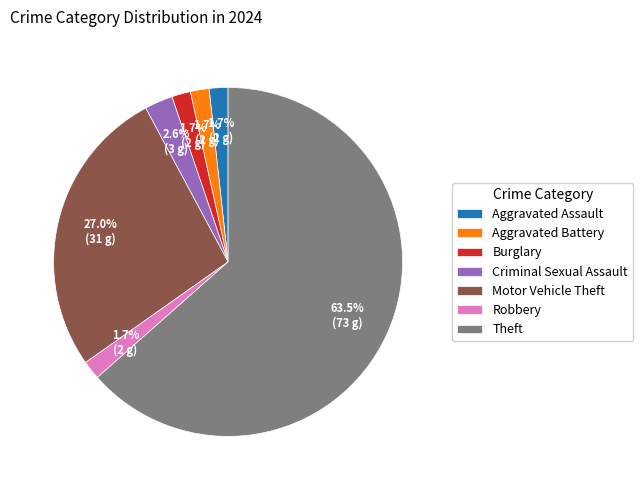

The Motor Vehicle Theft slice represents 27% of the pie. True or false?

True